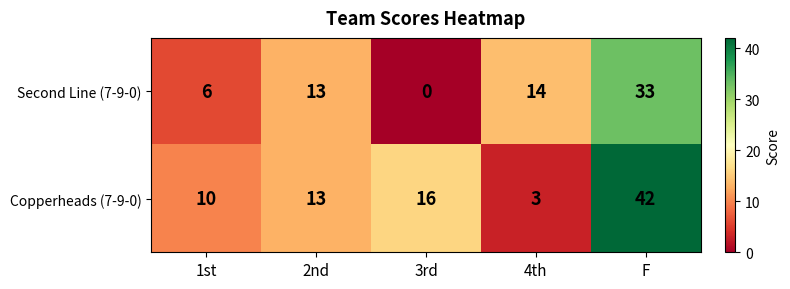

What is the approximate value of Copperheads (7-9-0) at 3rd?

16